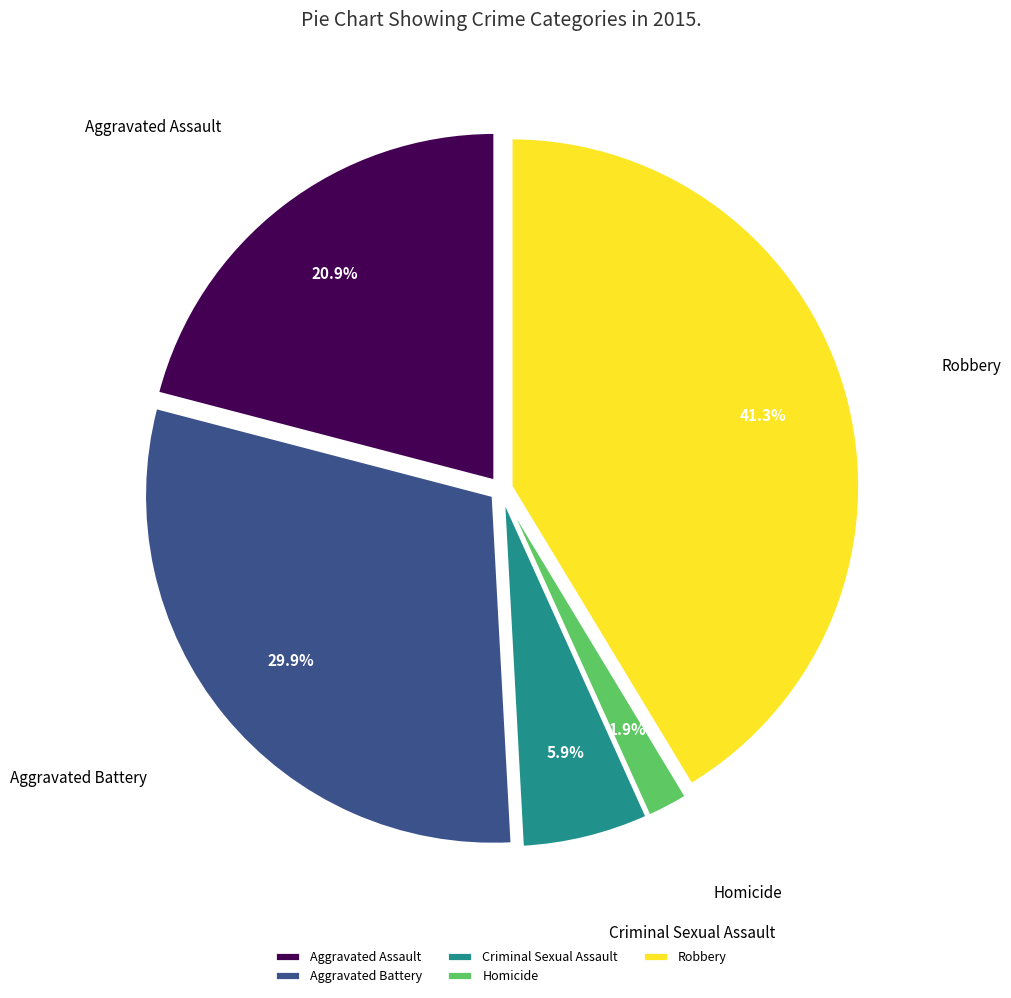

How many slices are in this pie chart?

5